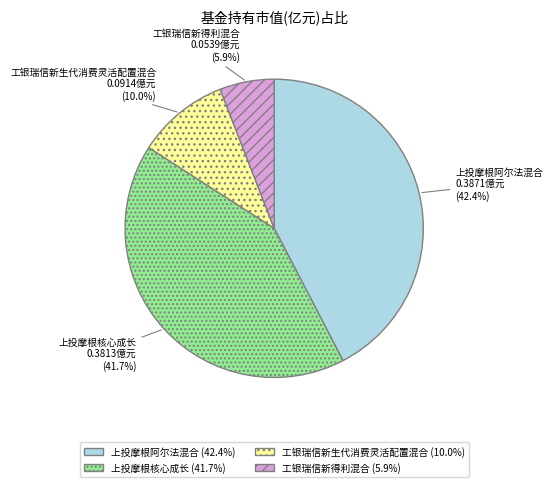

Does any single category account for the majority?

No